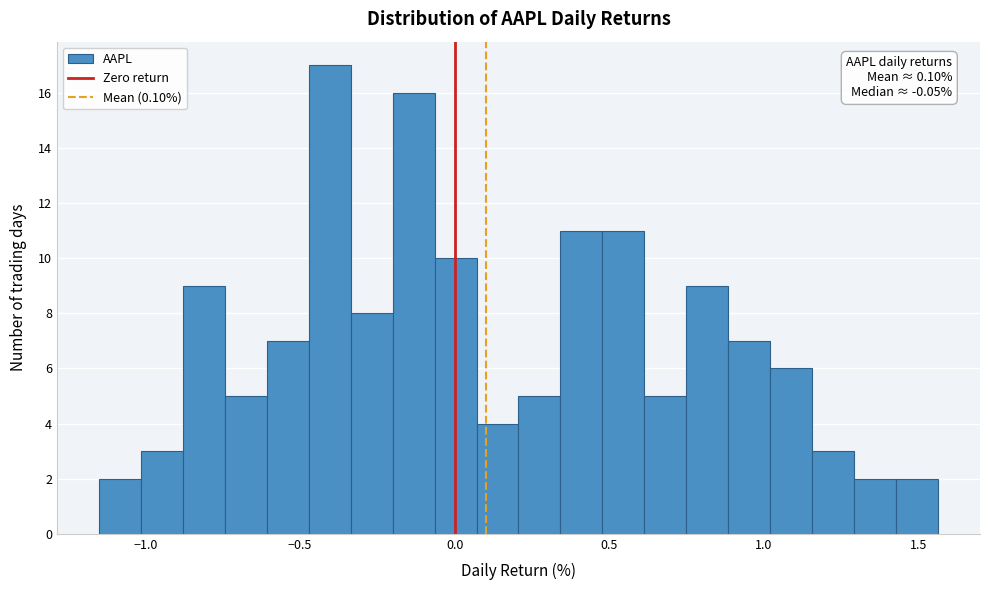

Around what value on the x-axis is the tallest bar? Give the approximate position of its centre, as read against the axis.

-0.40